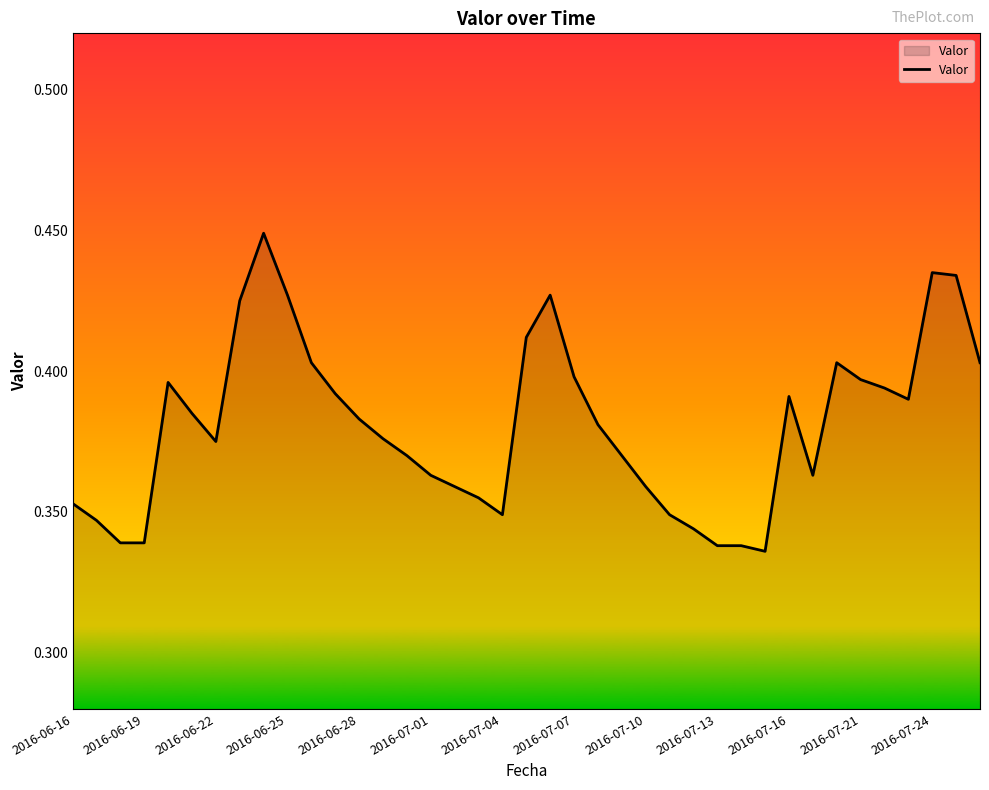

Between 2016-07-07 and 2016-06-16, which is larger?

2016-07-07